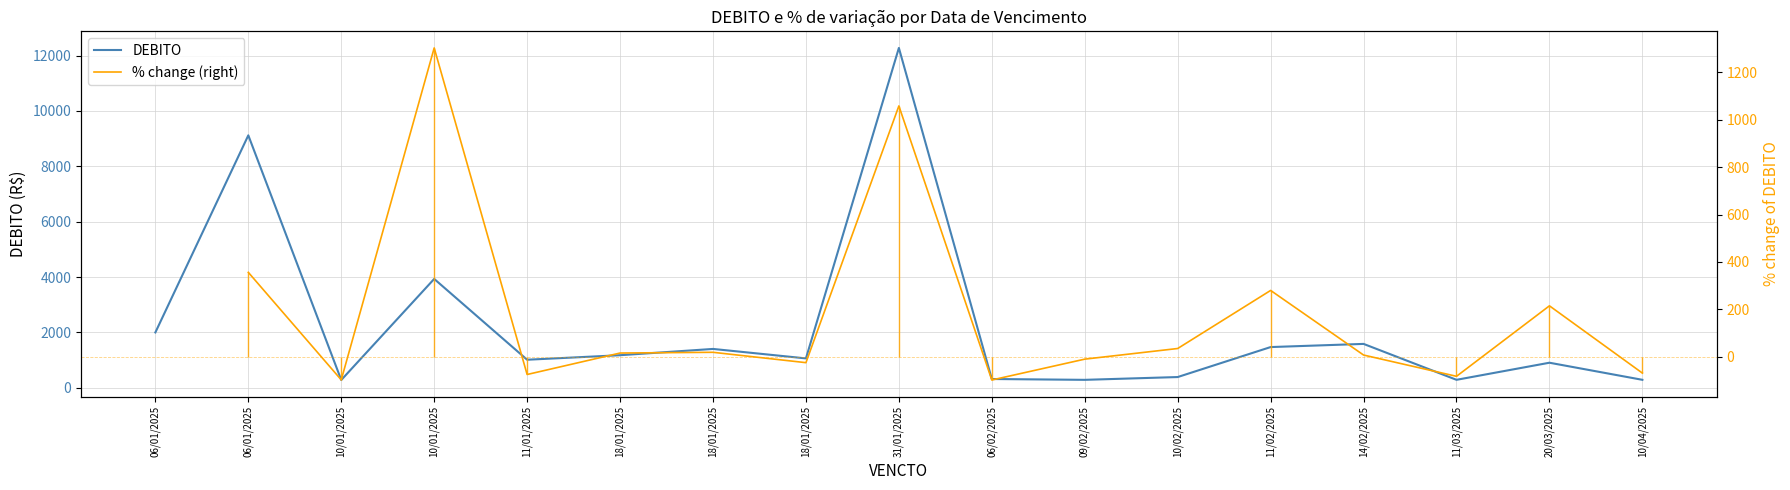

Count the number of data series in this chart.

2